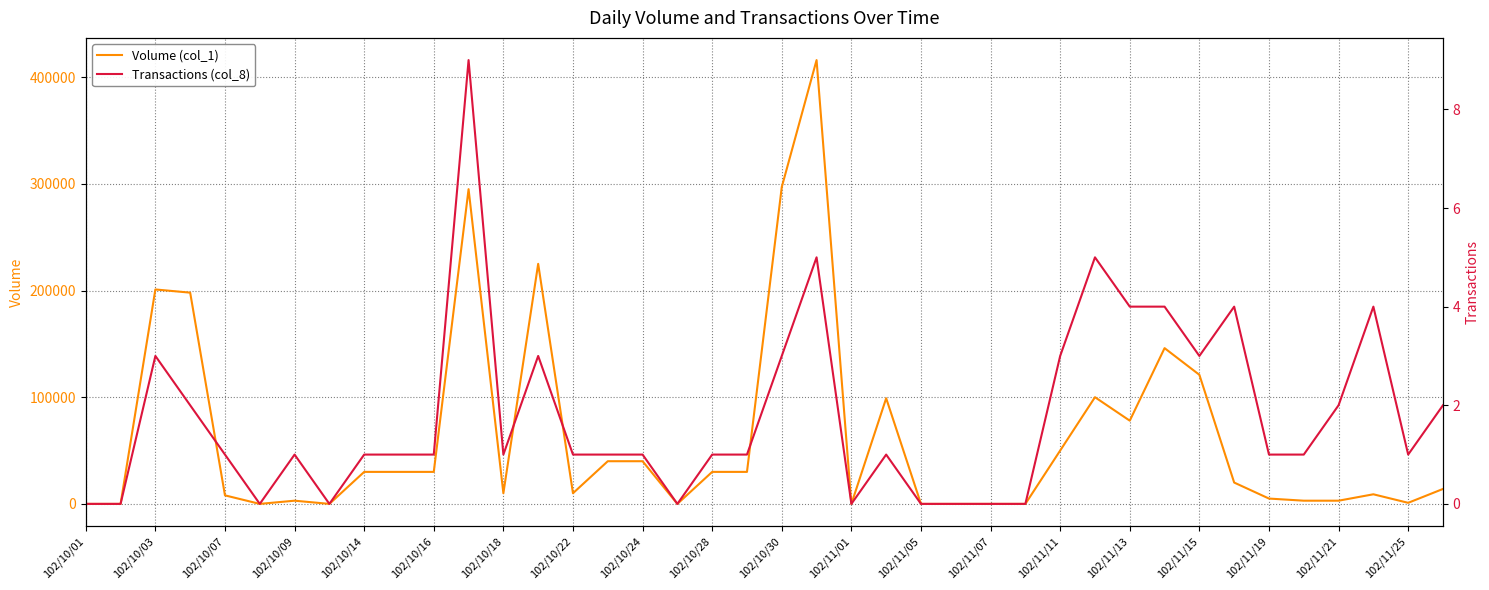

Reading left to right, what are all the values shown in this chart?

Volume (col_1): 0	0	201000	198000	8000	0	3000	0	30000	30000	30000	295000	10000	225000	10000	40000	40000	0	30000	30000	297000	416000	0	99000	0	0	0	0	50000	100000	78000	146000	121000	20000	5000	3000	3000	9000	1000	14000
Transactions (col_8): 0	0	3	2	1	0	1	0	1	1	1	9	1	3	1	1	1	0	1	1	3	5	0	1	0	0	0	0	3	5	4	4	3	4	1	1	2	4	1	2